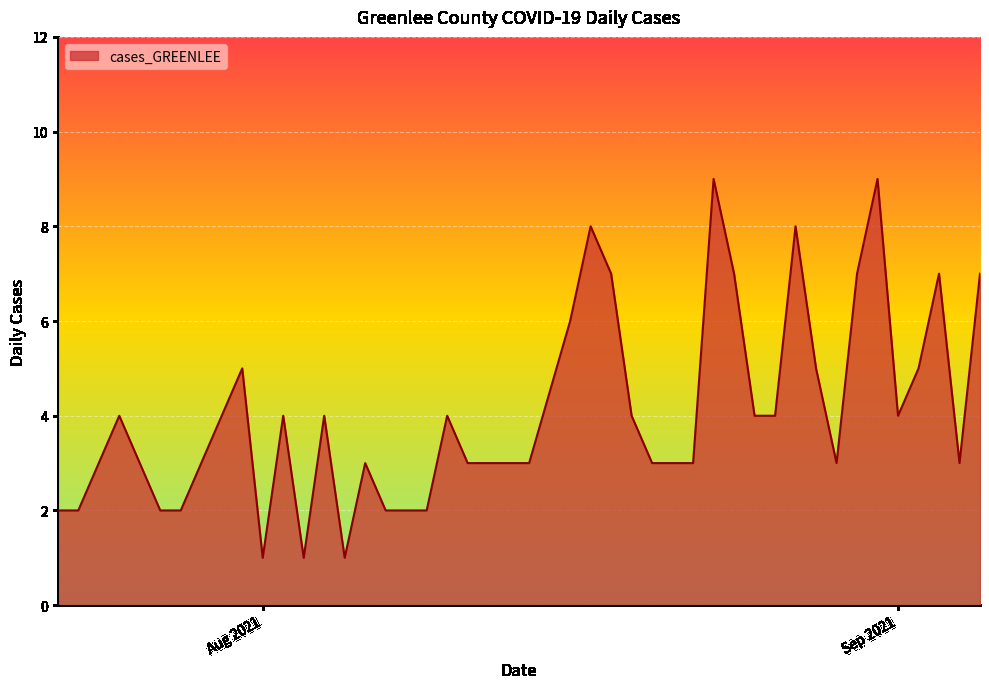

What is the greatest value displayed?

9